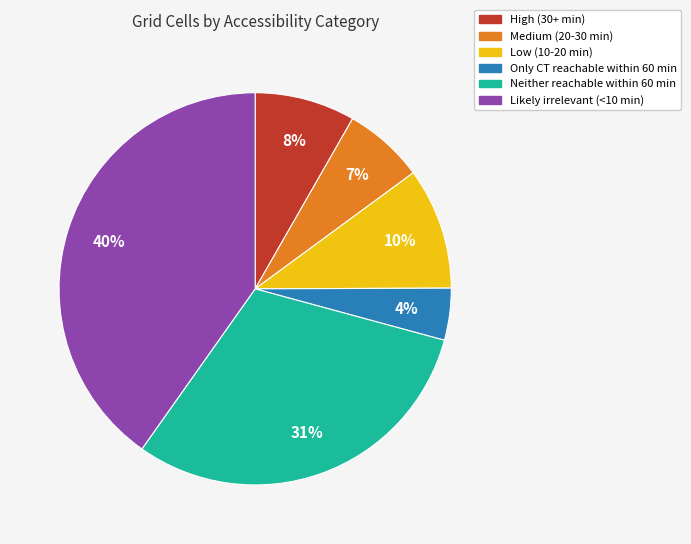

Which has a higher value, Low (10-20 min) or Only CT reachable within 60 min?

Low (10-20 min)